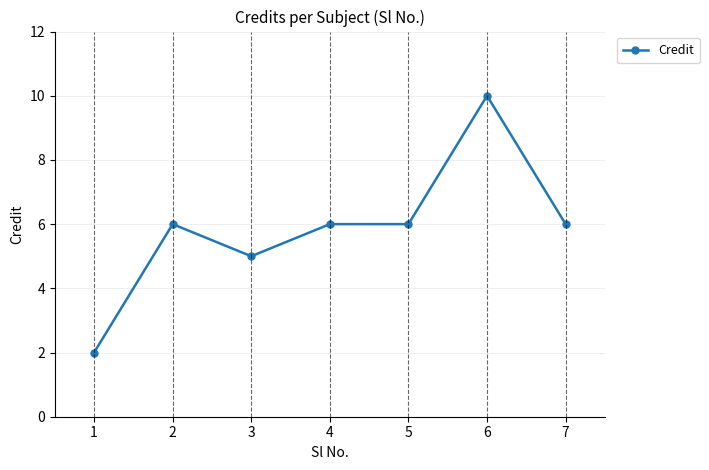

True or false: the data has more than 1 interior local peaks.

True